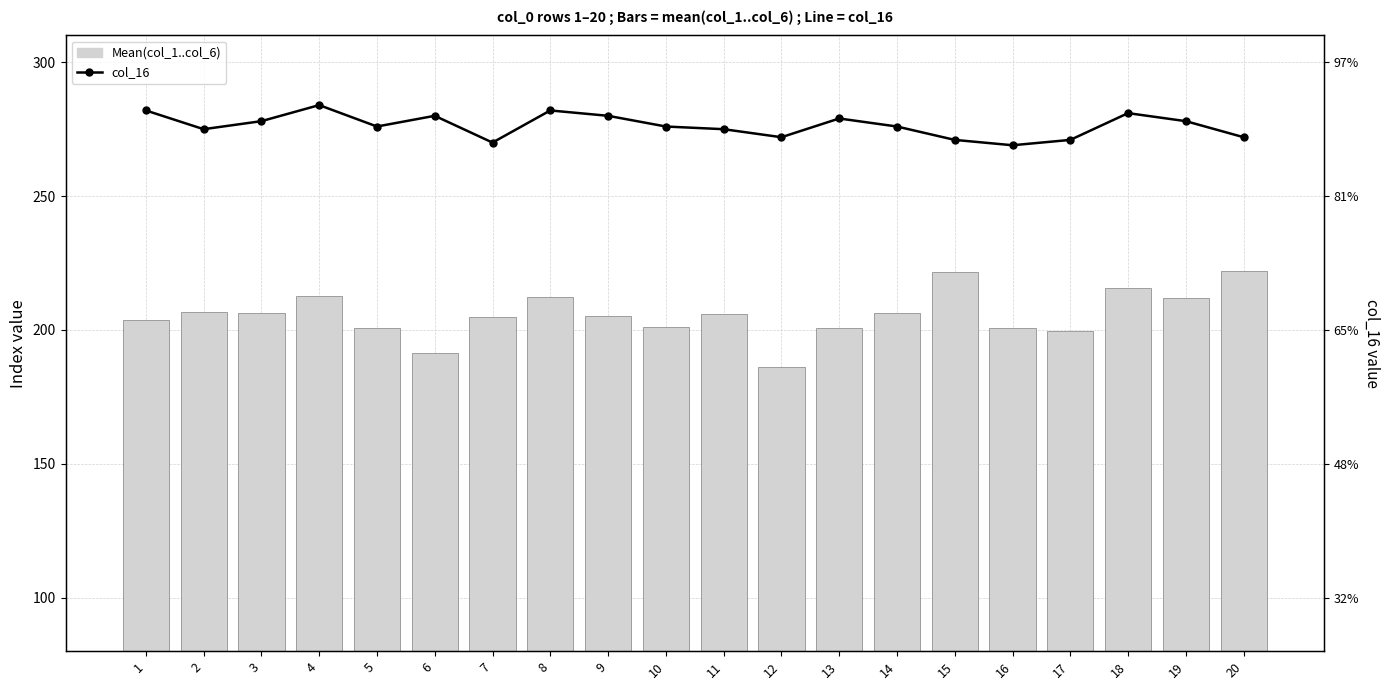

Between 17 and 10, which is larger?

10